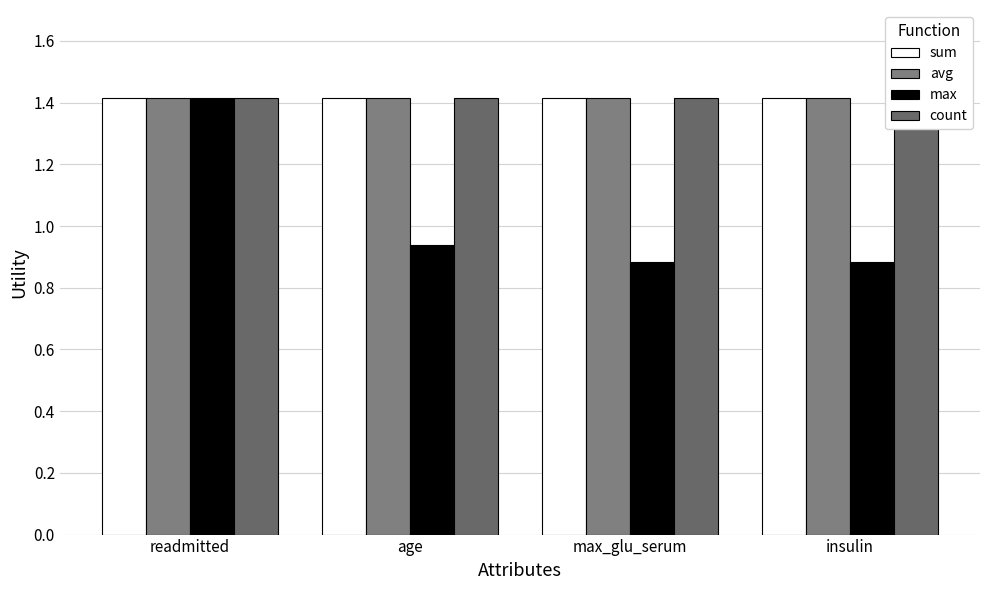

Reading left to right, transcribe all the data shown in this chart.

sum: 1.4	1.4	1.4	1.4
avg: 1.4	1.4	1.4	1.4
max: 1.4	0.9	0.9	0.9
count: 1.4	1.4	1.4	1.4